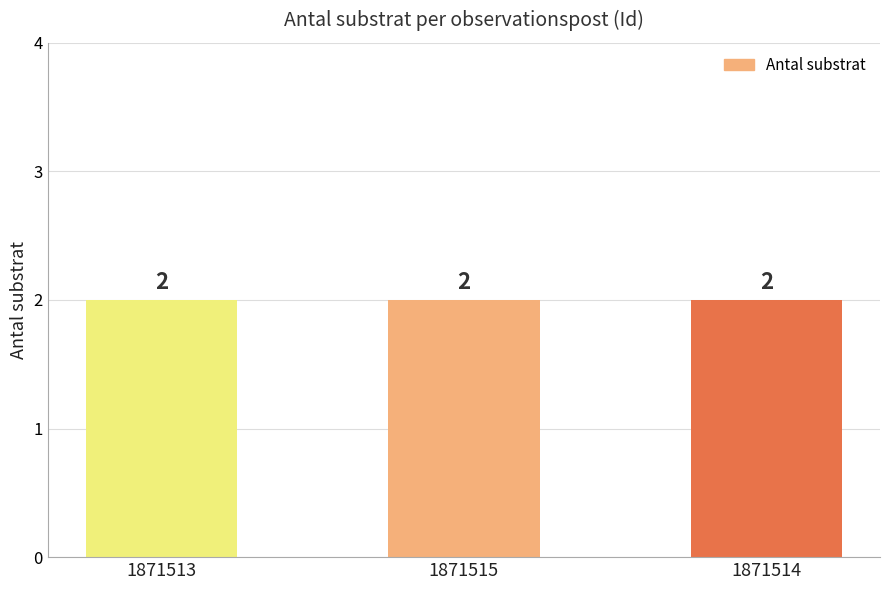

The Antal substrat series shows 2.7 at 1871513. True or false?

False